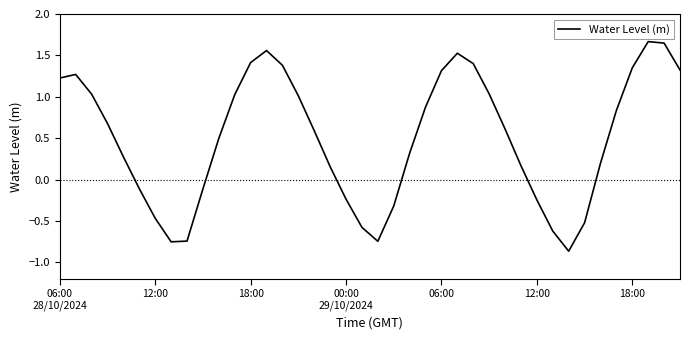

True or false: there are more than 1 points higher than both neighbors.

True